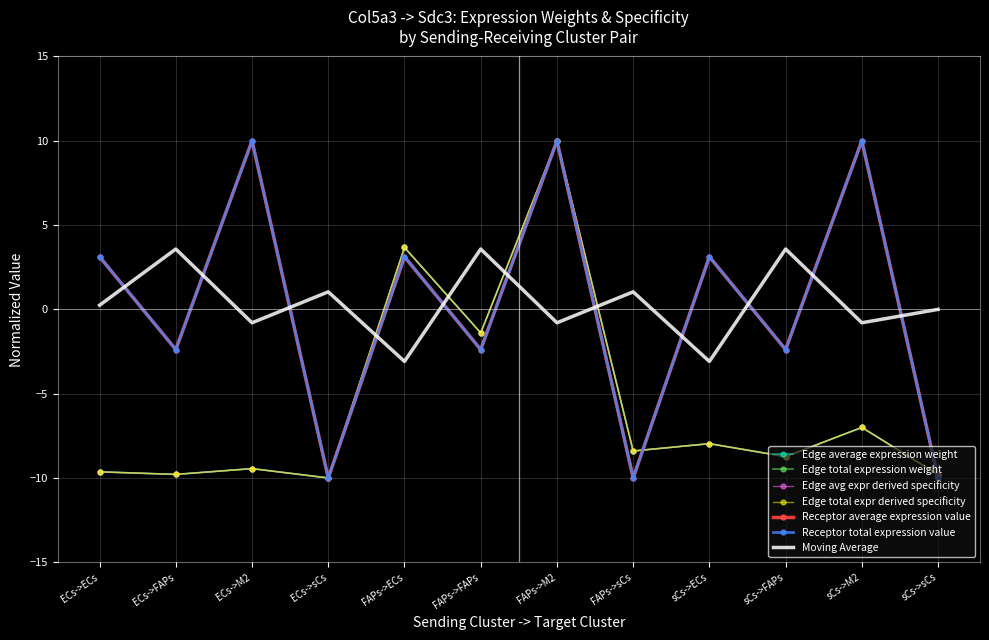

The Receptor total expression value series shows -0.8 at sCs->FAPs. True or false?

False